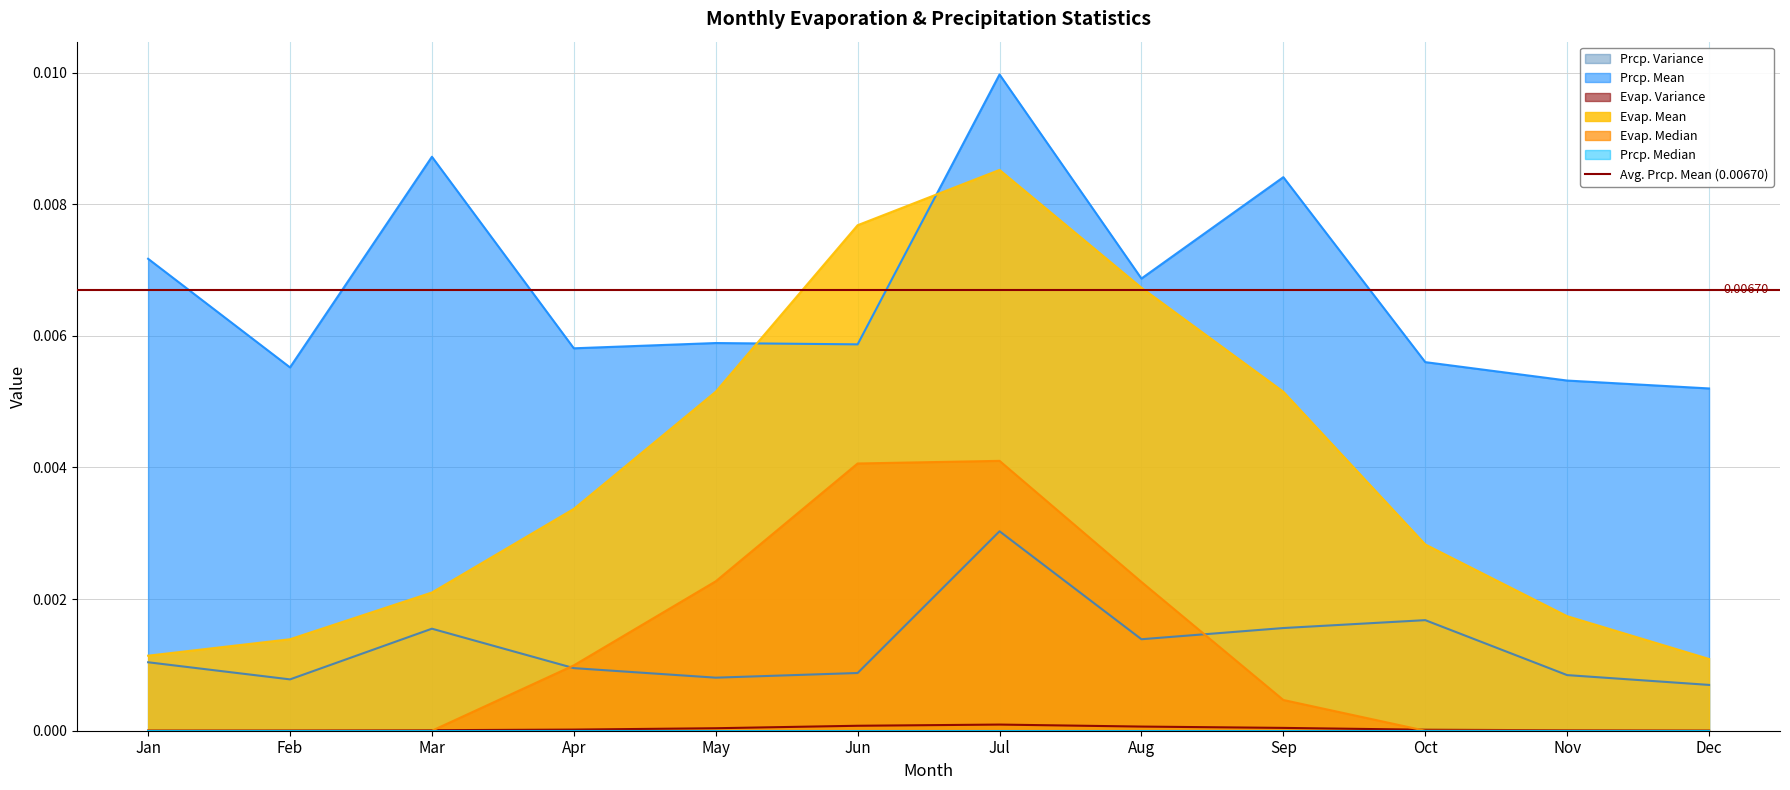

Where is the first local maximum for prcp.mean?

Mar